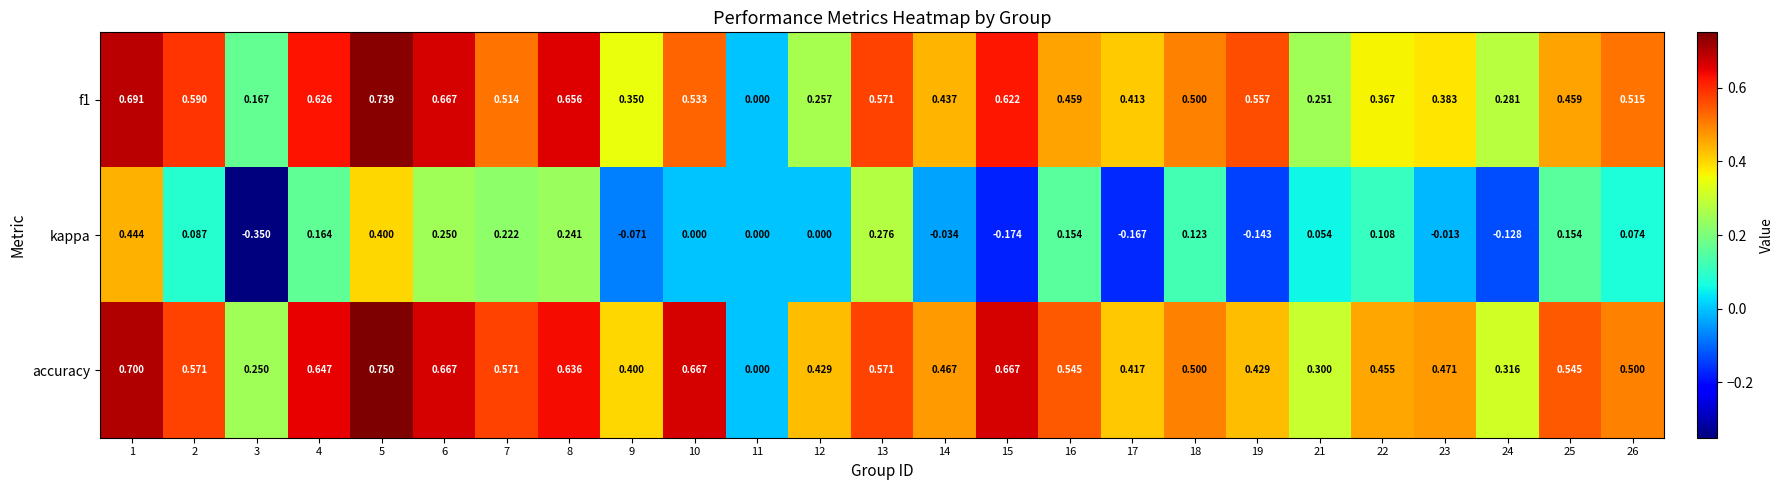

Is the value of accuracy at 5 greater than the value of f1 at 6?

Yes